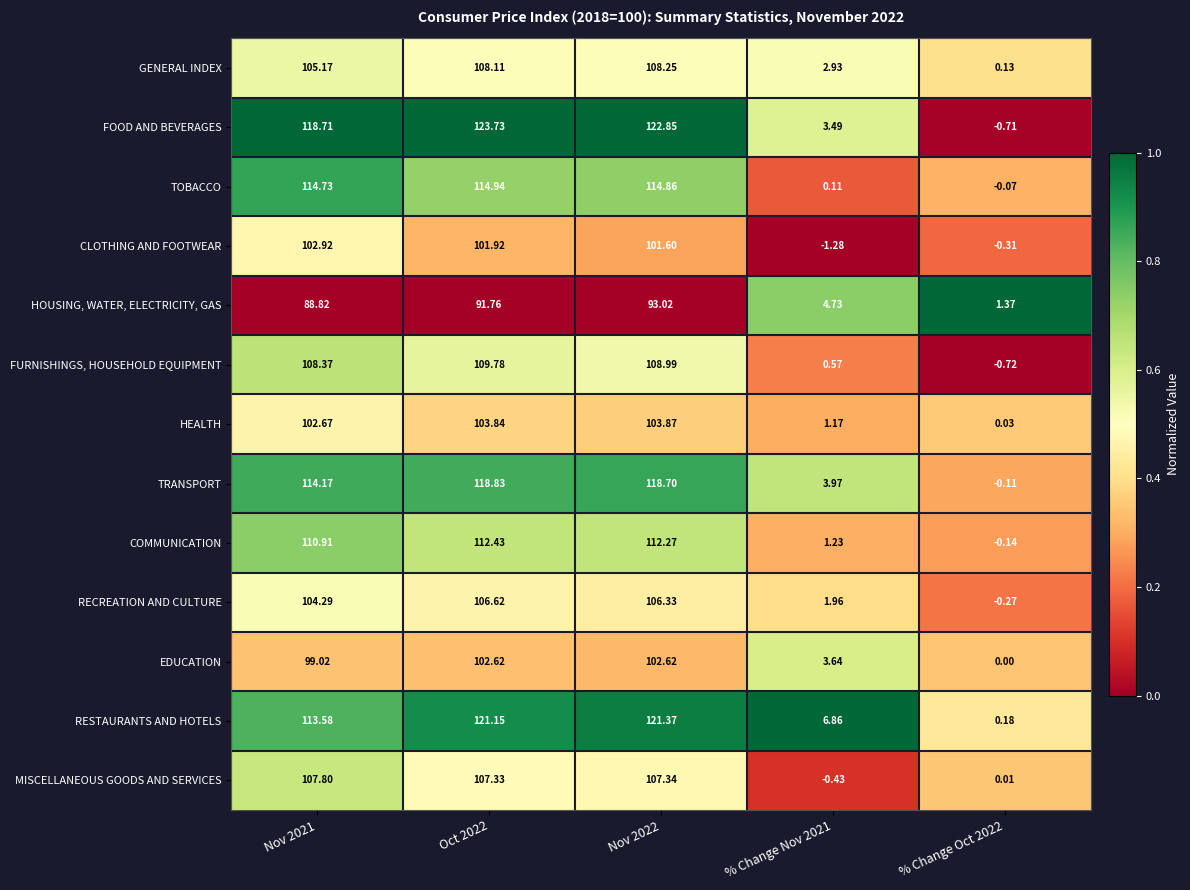

Rank the series at % Change Oct 2022 from highest to lowest value.

HOUSING, WATER, ELECTRICITY, GAS, RESTAURANTS AND HOTELS, GENERAL INDEX, HEALTH, MISCELLANEOUS GOODS AND SERVICES, EDUCATION, TOBACCO, TRANSPORT, COMMUNICATION, RECREATION AND CULTURE, CLOTHING AND FOOTWEAR, FOOD AND BEVERAGES, FURNISHINGS, HOUSEHOLD EQUIPMENT